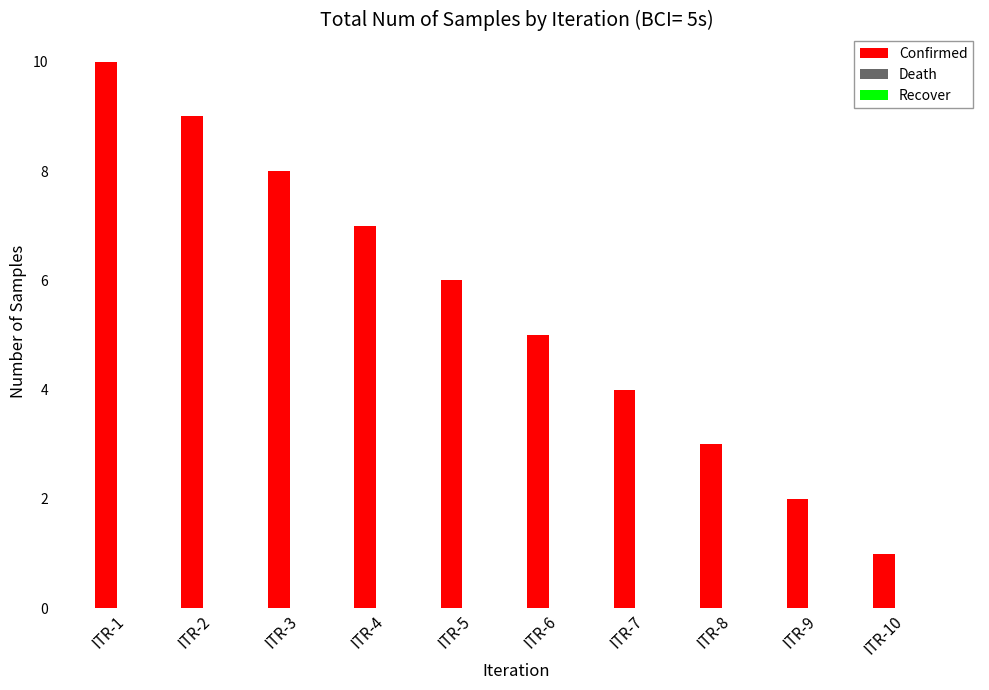

Reading right to left, what are all the values shown in this chart?

ITR-10=1	ITR-9=2	ITR-8=3	ITR-7=4	ITR-6=5	ITR-5=6	ITR-4=7	ITR-3=8	ITR-2=9	ITR-1=10